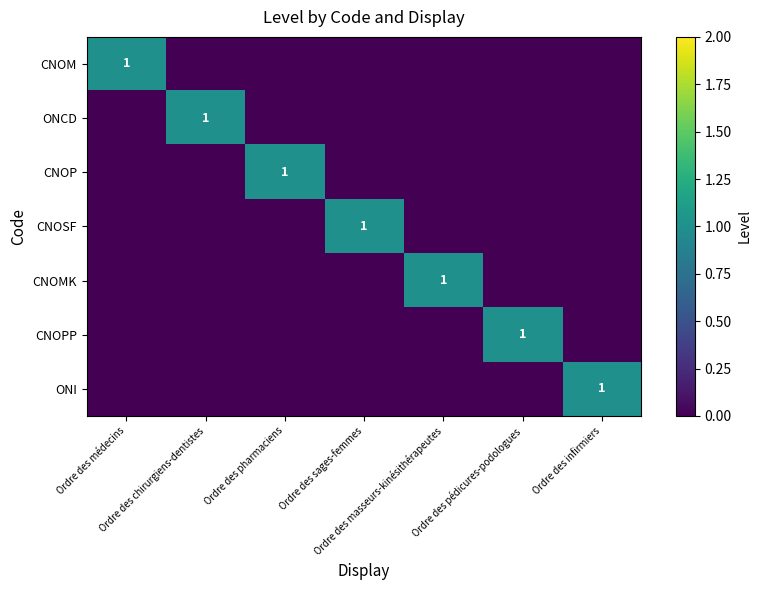

Which category has the highest value across all series?

Ordre des médecins